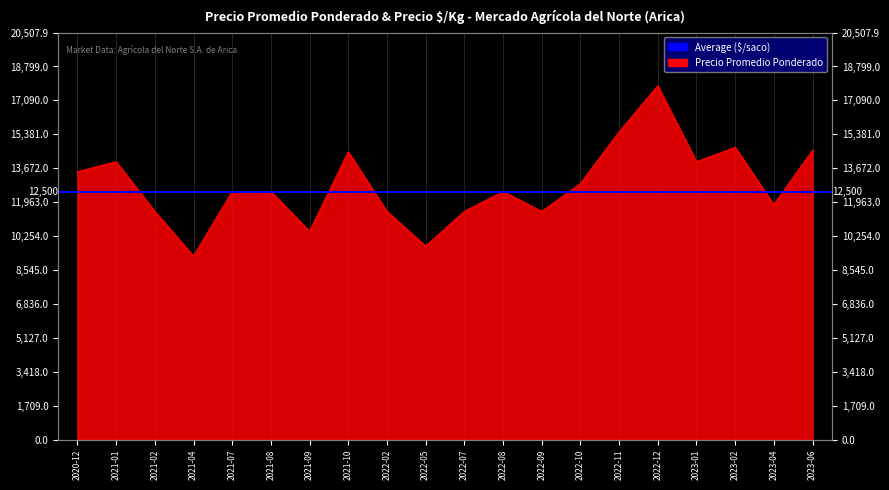

Reading right to left, extract all data points from this chart.

2023-06=14585	2023-04=11833	2023-02=14729	2023-01=14000	2022-12=17833	2022-11=15500	2022-10=12900	2022-09=11500	2022-08=12500	2022-07=11500	2022-05=9750	2022-02=11500	2021-10=14500	2021-09=10500	2021-08=12500	2021-07=12500	2021-04=9250	2021-02=11500	2021-01=14000	2020-12=13500